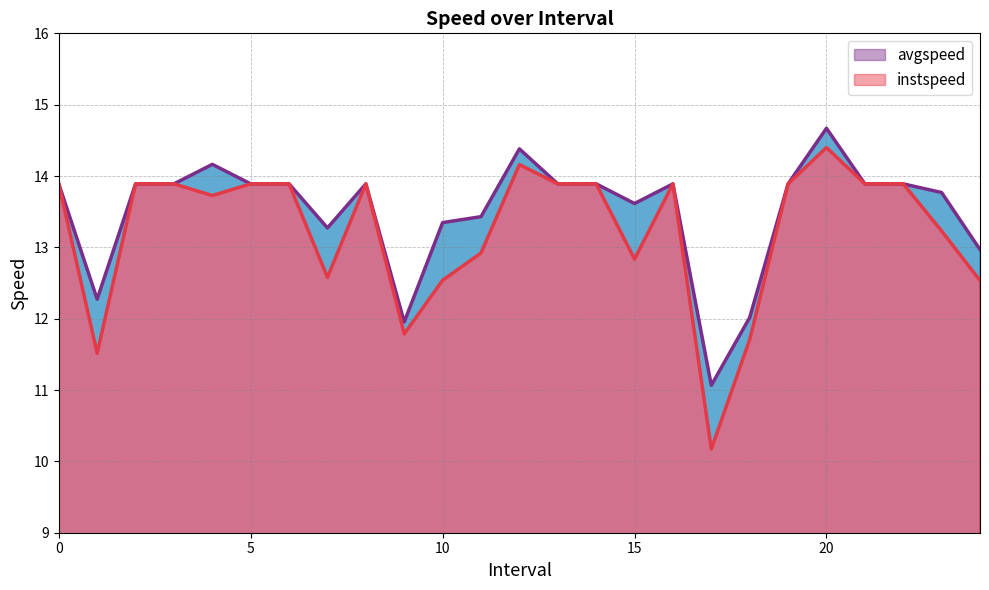

List the series in order of their peak value, lowest first.

instspeed, avgspeed